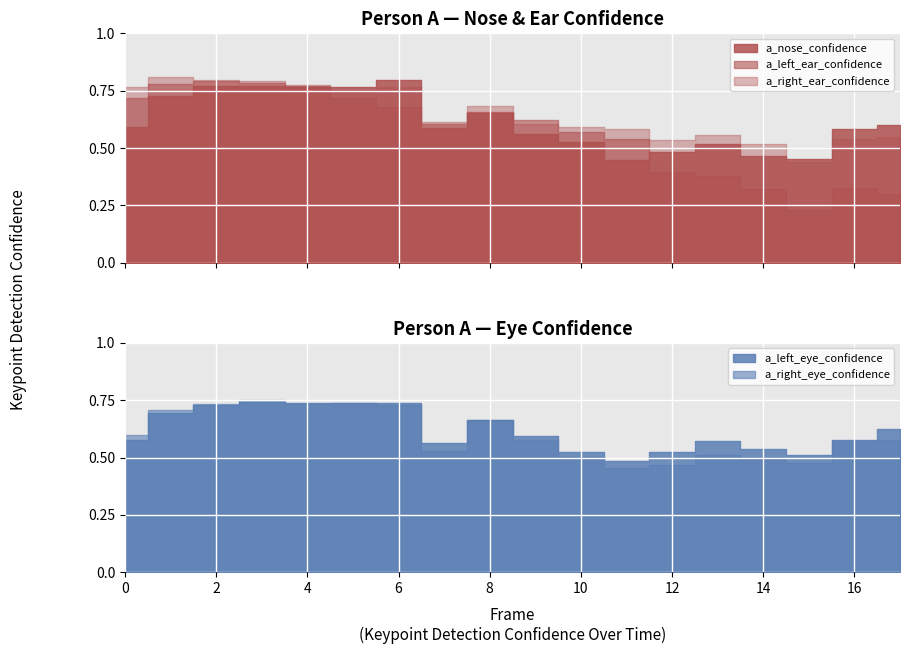

What is the difference between the highest and lowest values at 1?

0.1